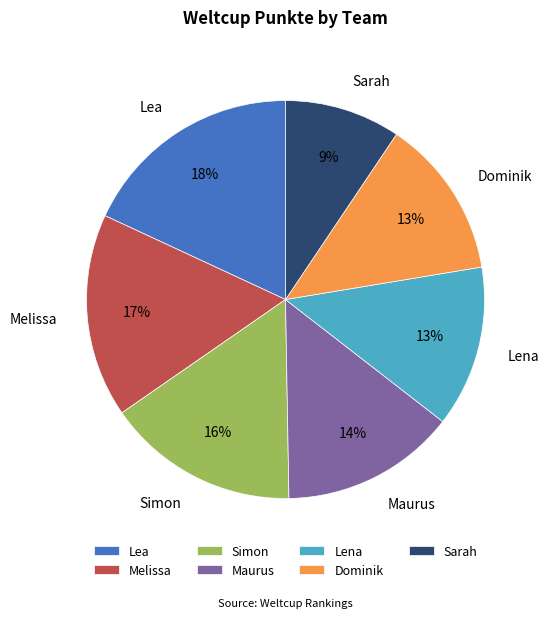

To the nearest percent, what portion does Maurus represent?

14%